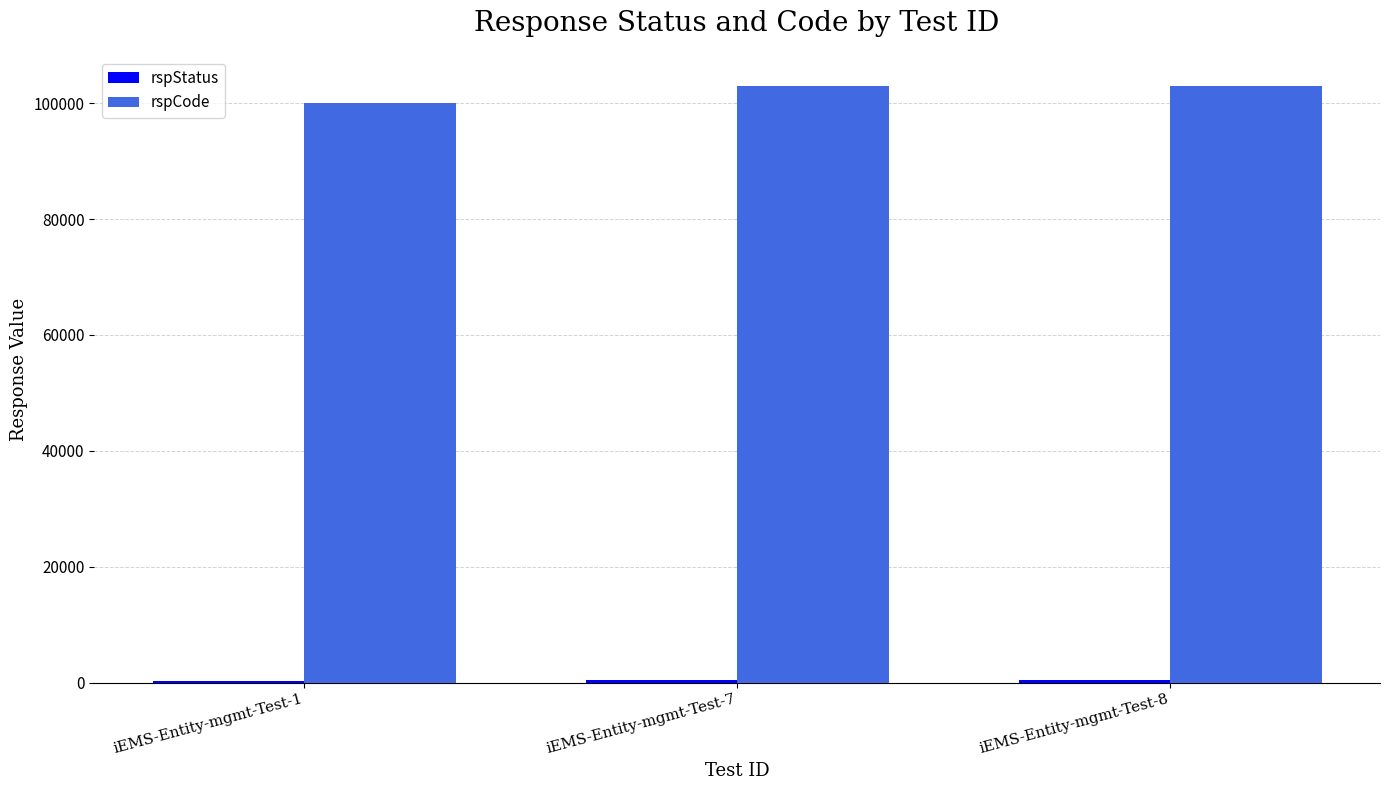

Which series has the largest total across all categories?

rspCode